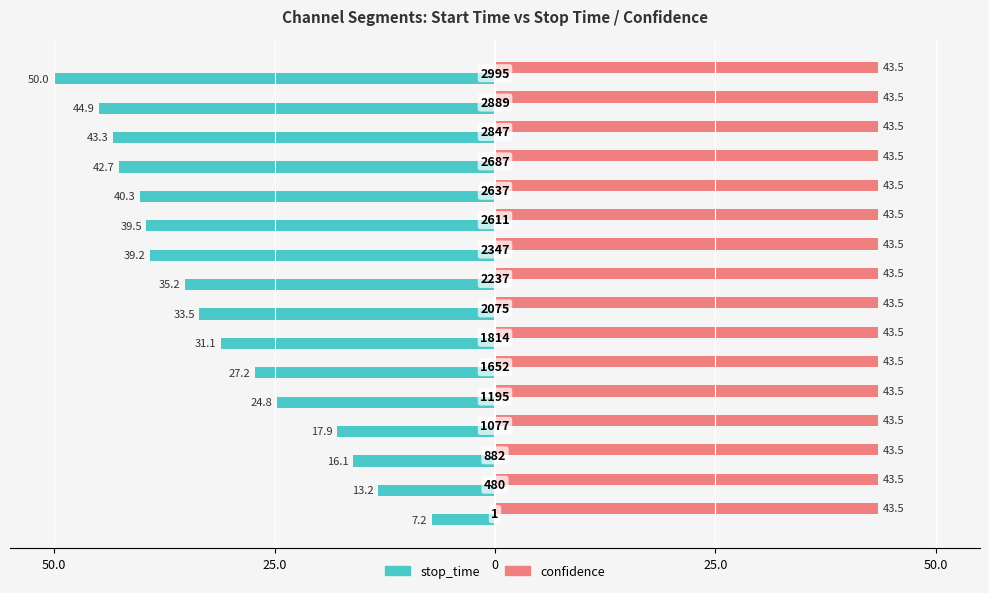

What are all the series names shown in the legend?

stop_time, confidence